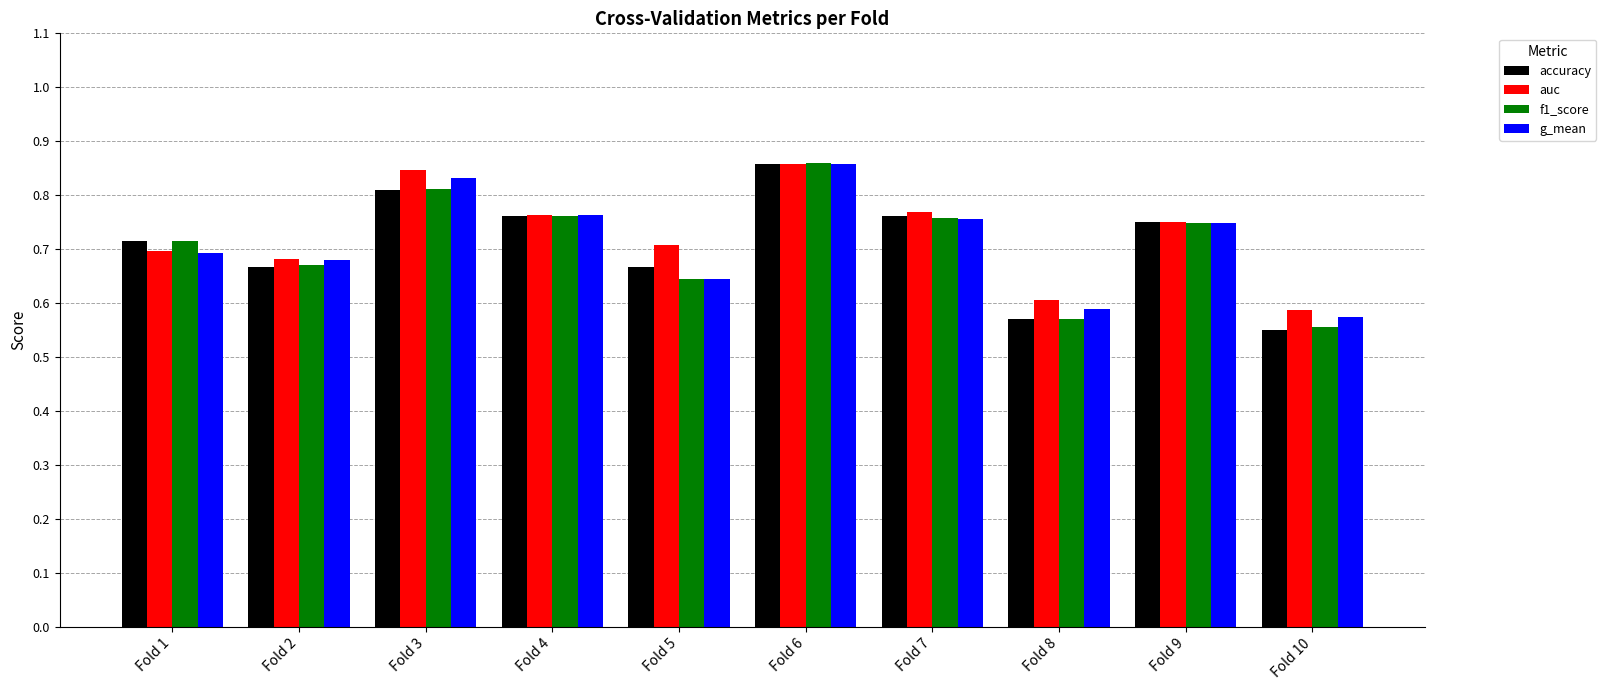

Is it true that f1_score equals 0.7 at Fold 9?

True